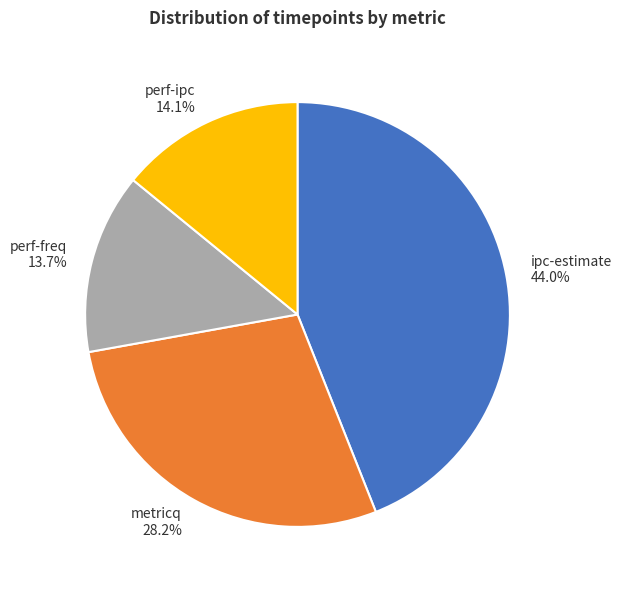

The perf-freq slice represents 14% of the pie. True or false?

True